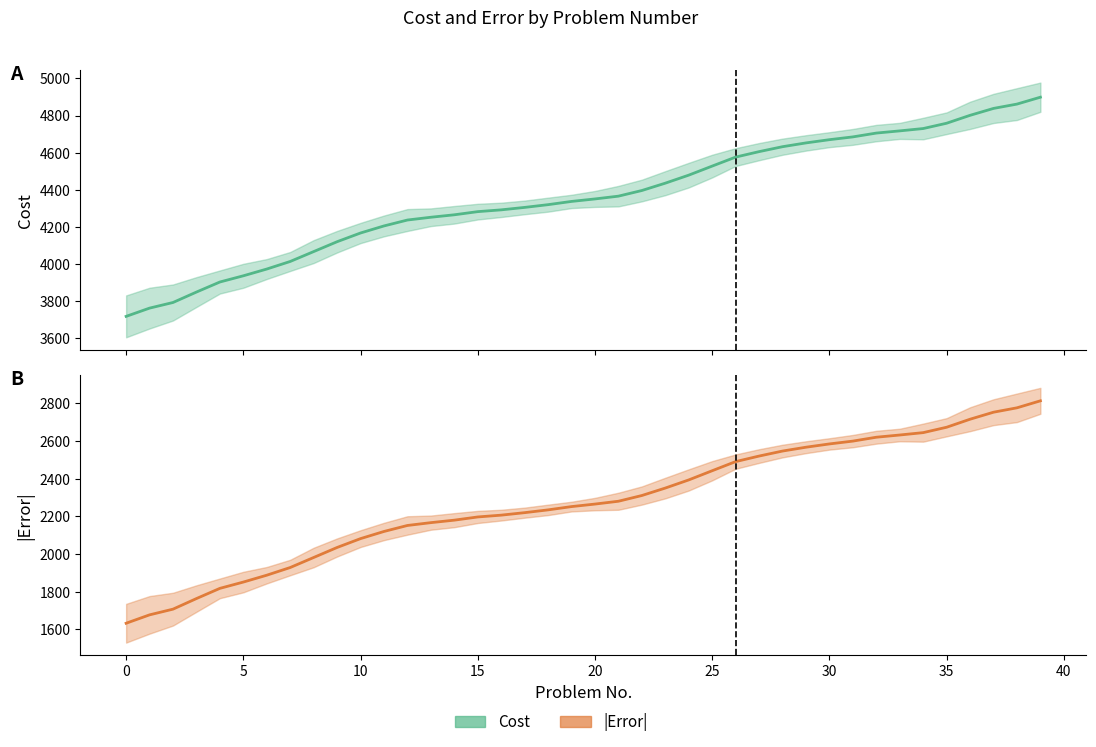

What are all the series names shown in the legend?

Cost, Error